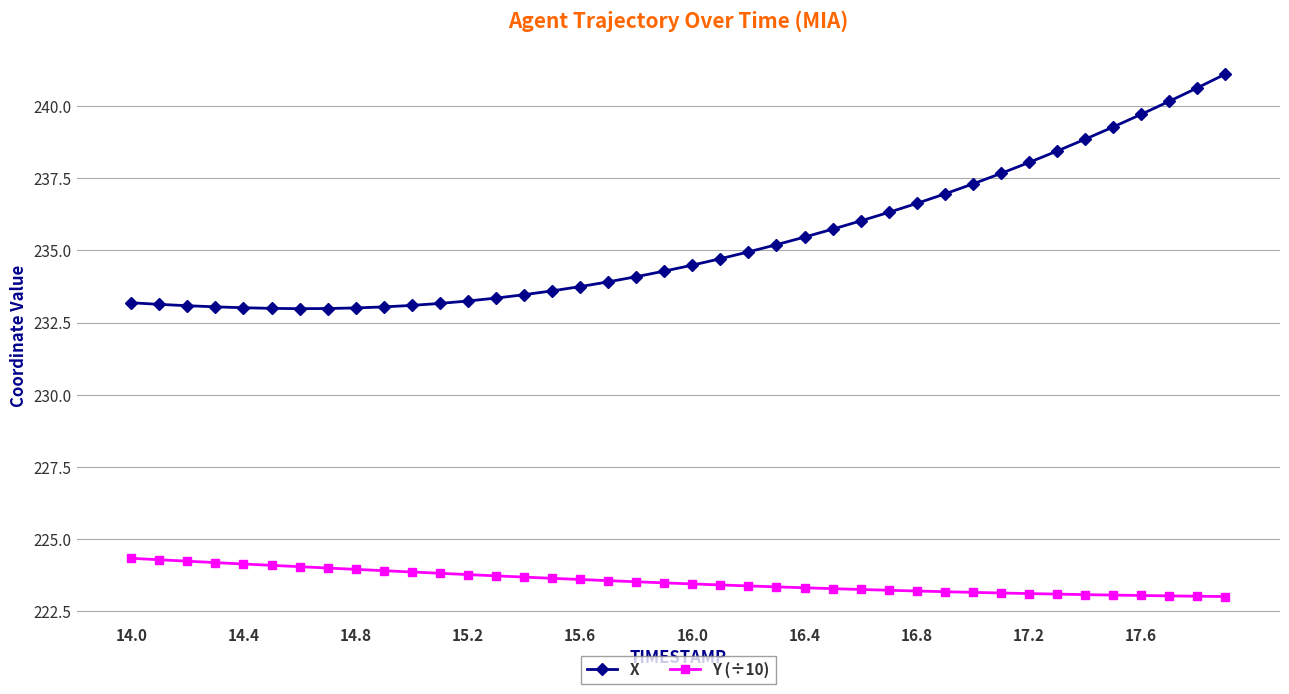

Rank the series by their average value, from highest to lowest.

X, Y (÷10)